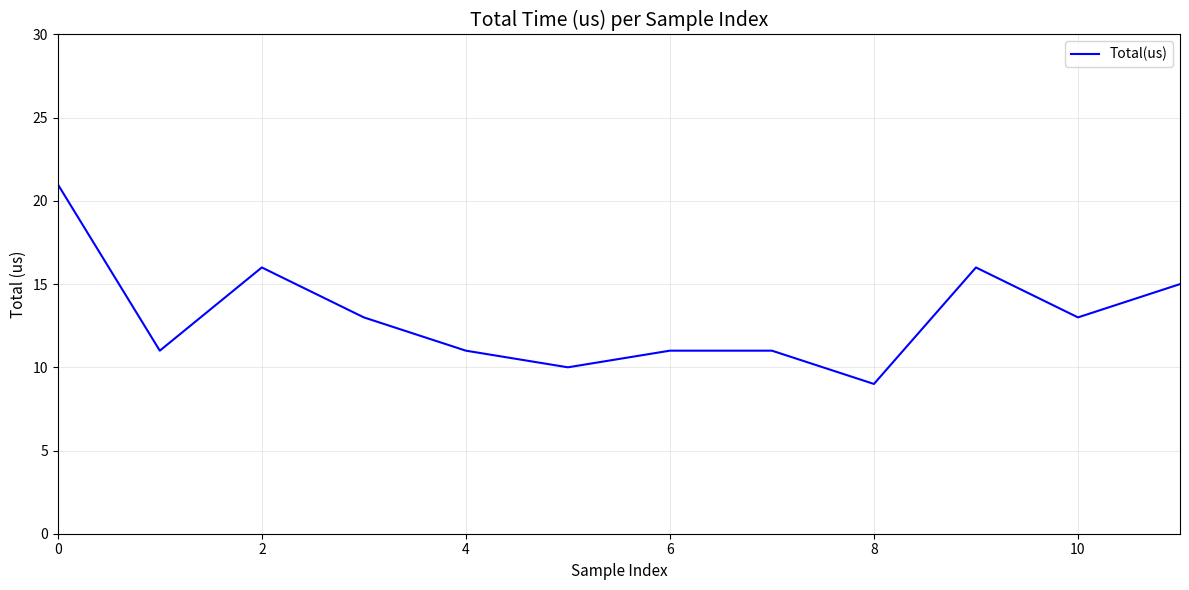

What is the minimum value shown in the chart?

9